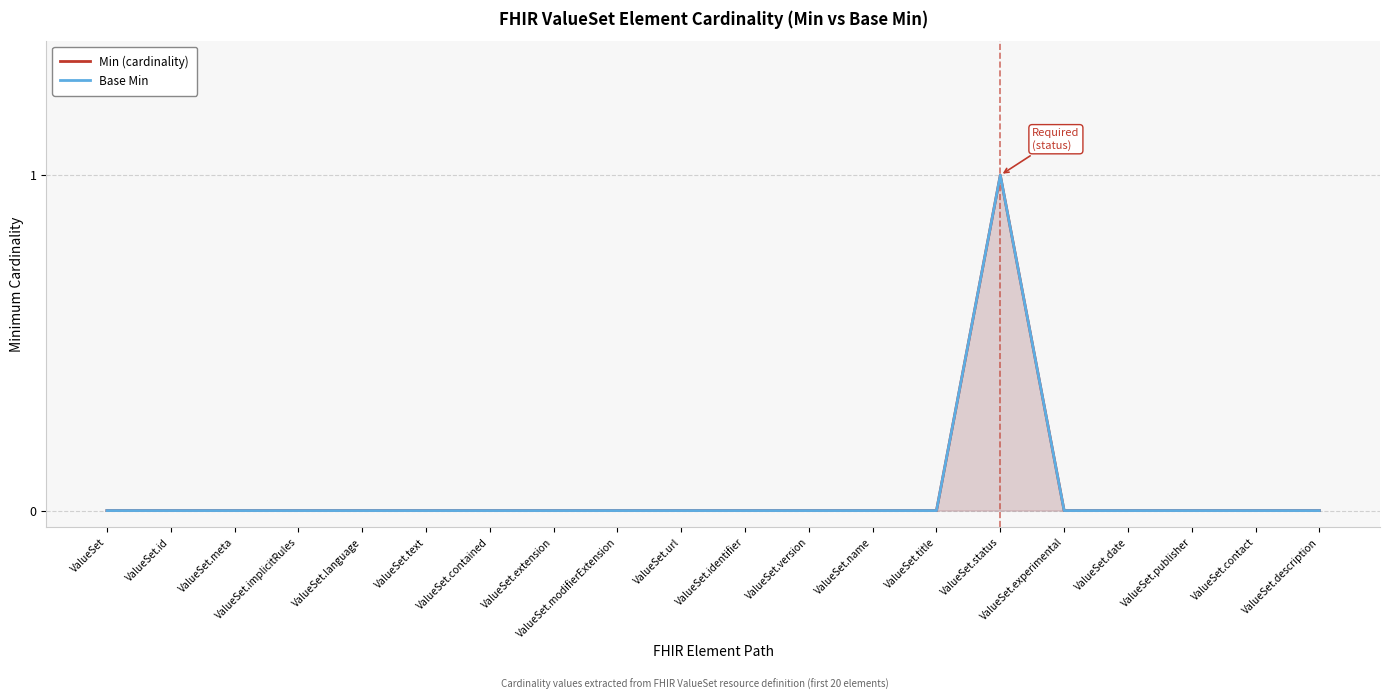

How many lines are shown in the chart?

2